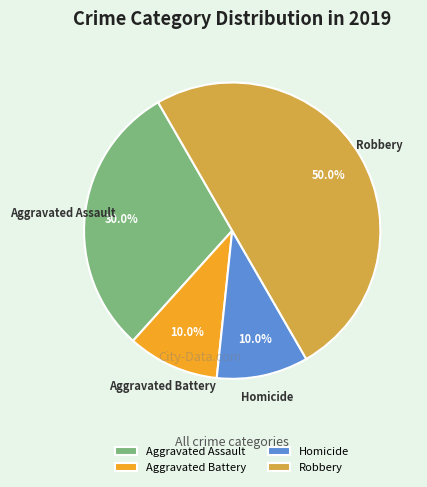

Does Aggravated Battery represent more than half of the total?

No